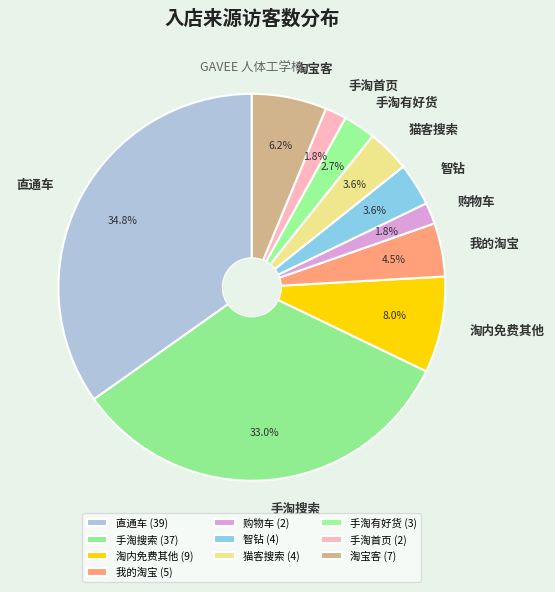

Is there any slice that represents more than half of the pie?

No